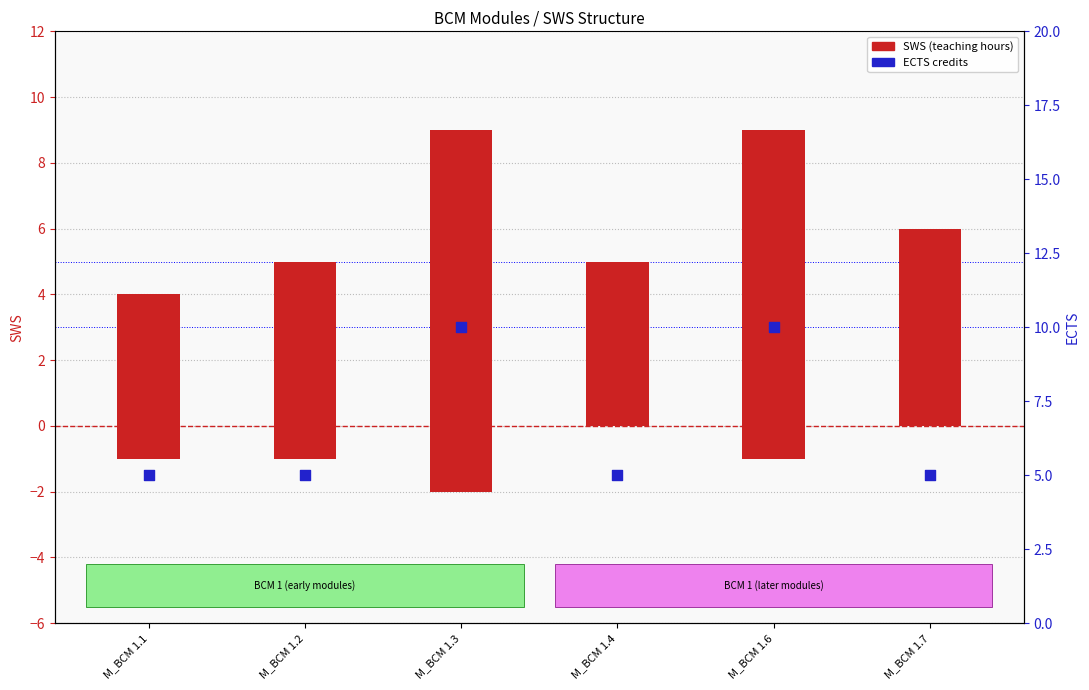

Which series has the widest spread of Y values?

ECTS